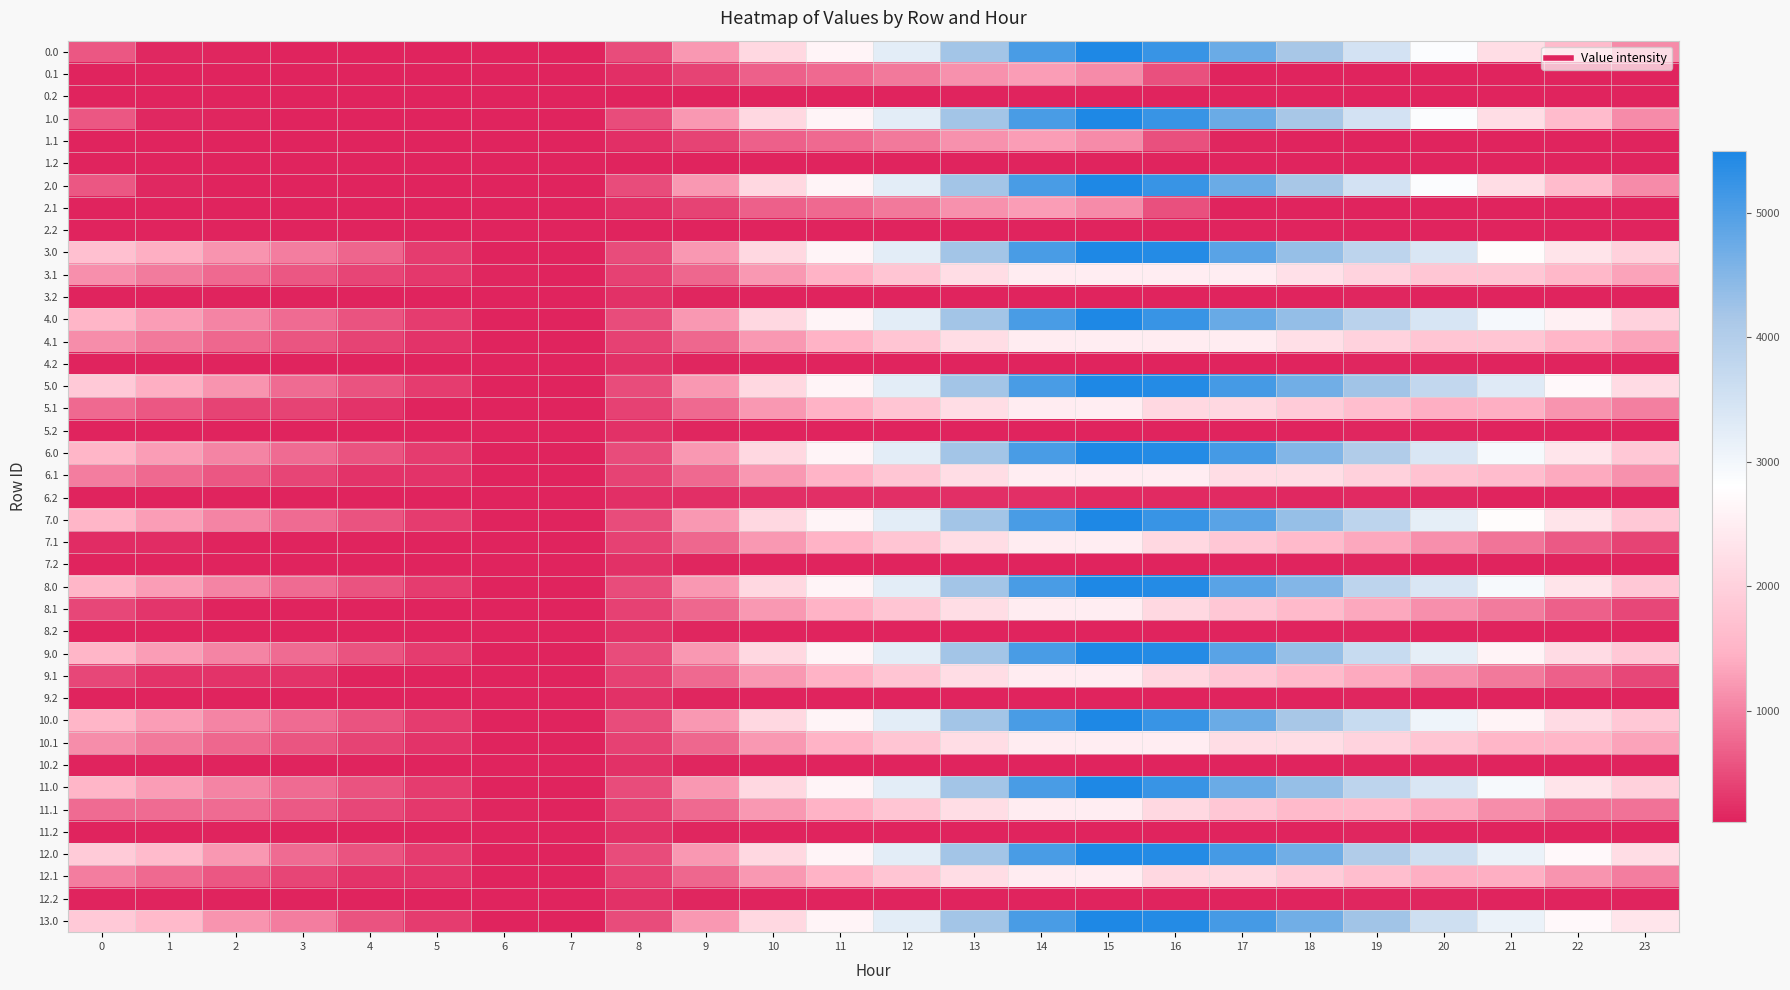

Between 1 and 3, which is larger?

1